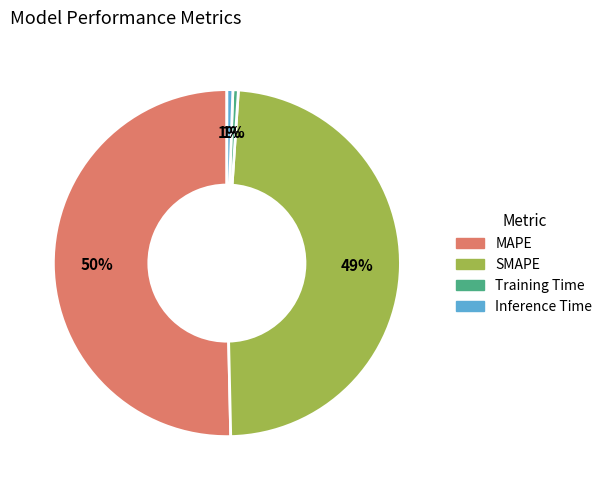

Combined, do SMAPE and Inference Time account for over 50%?

No